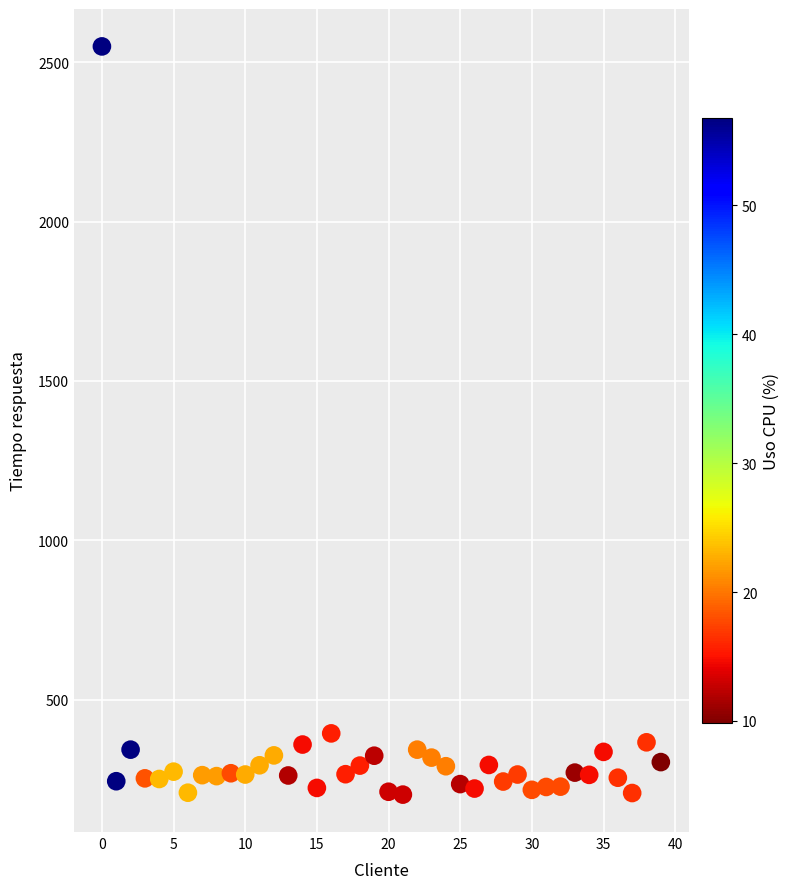

What Y value in the scatter plot is closest to 1376?

395